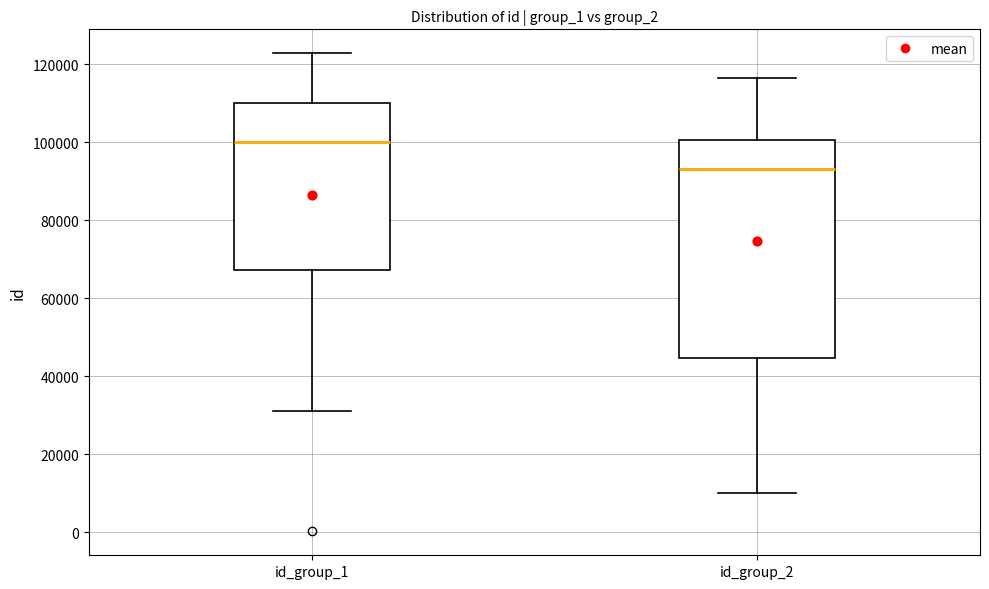

Comparing the boxes themselves (not the whiskers), which one is the tallest?

id_group_2